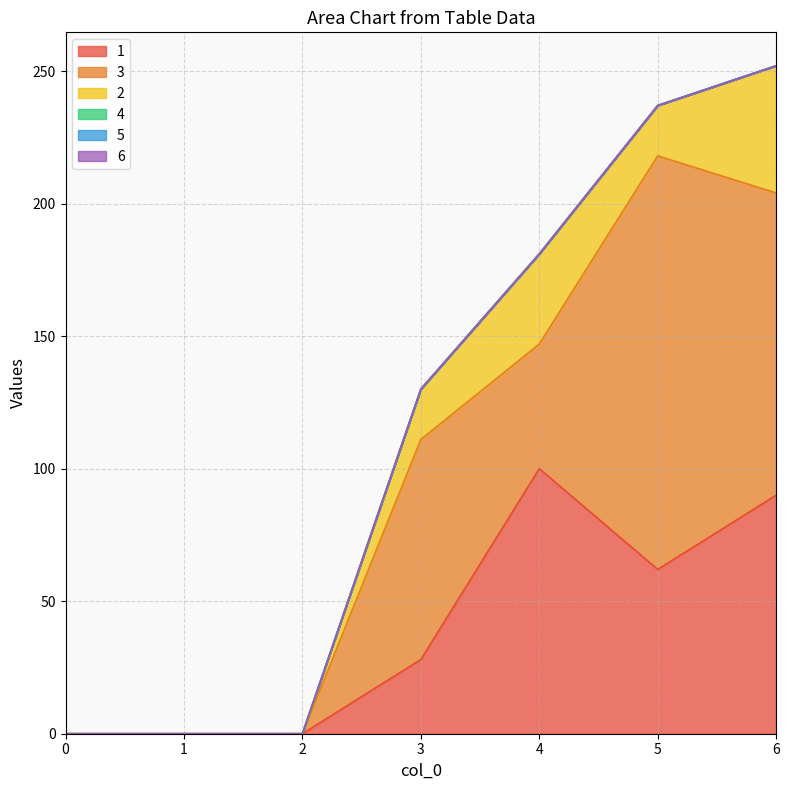

At how many categories does at least one series exceed 141?

1